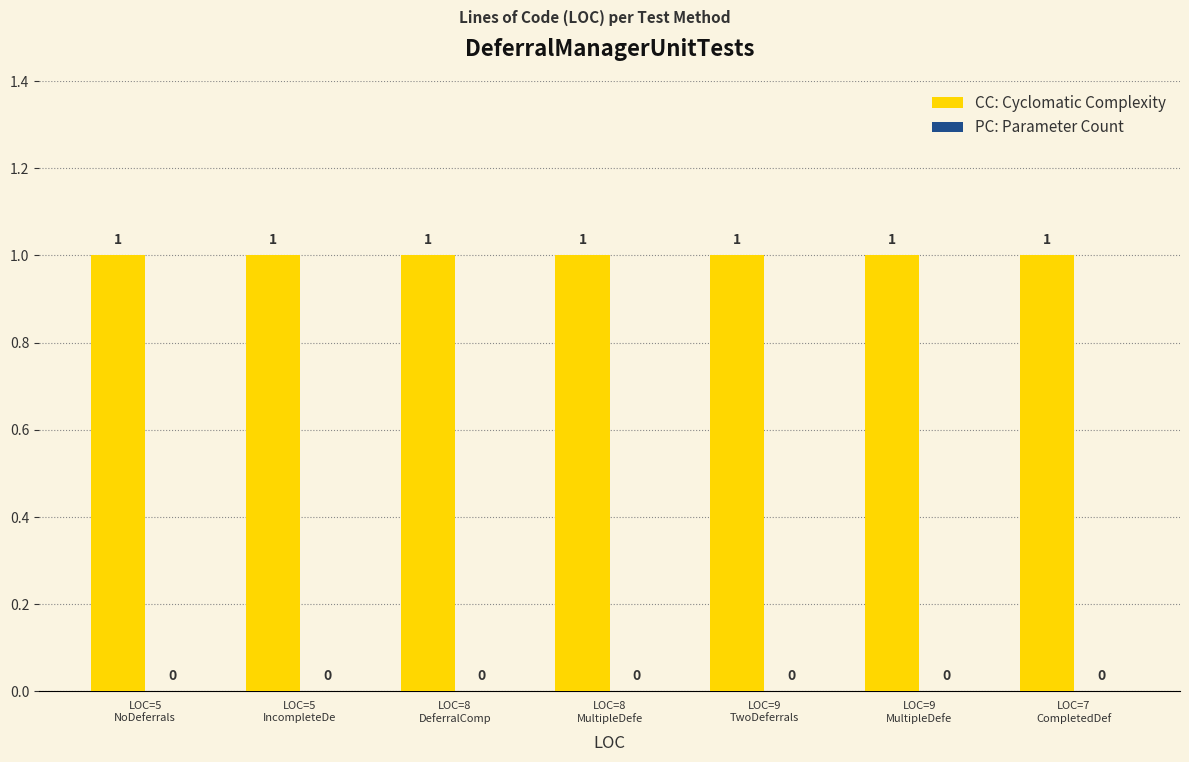

List the series in order of their overall mean, lowest first.

PC, CC